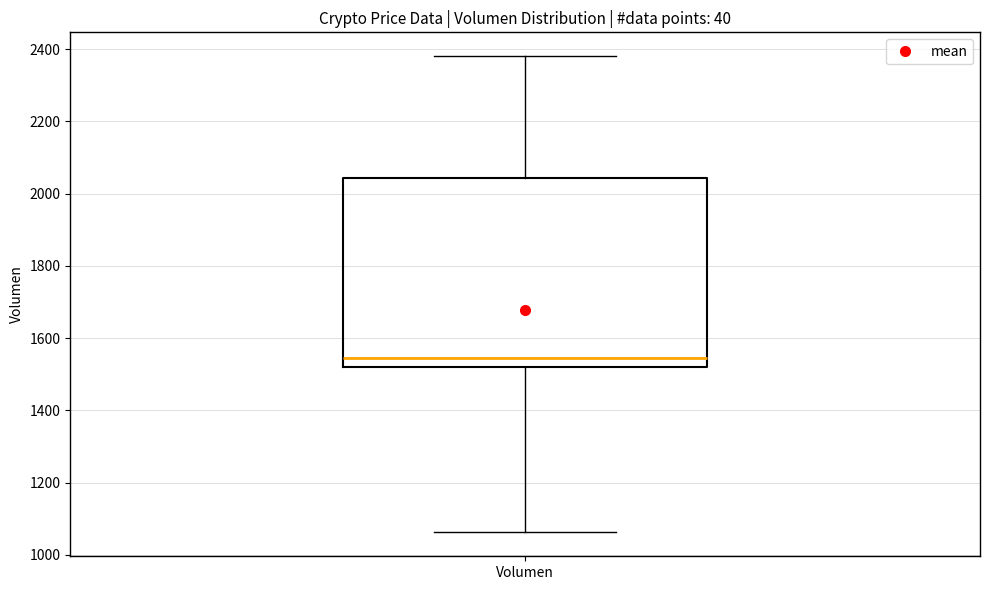

Transcribe this box plot: give where the median line is, the range the box spans, and where the two whiskers end, as read against the y-axis. The values are not printed on the chart, so give them approximately, as read against the axis.

median 1540, box 1520 to 2040, whiskers 1060 to 2380